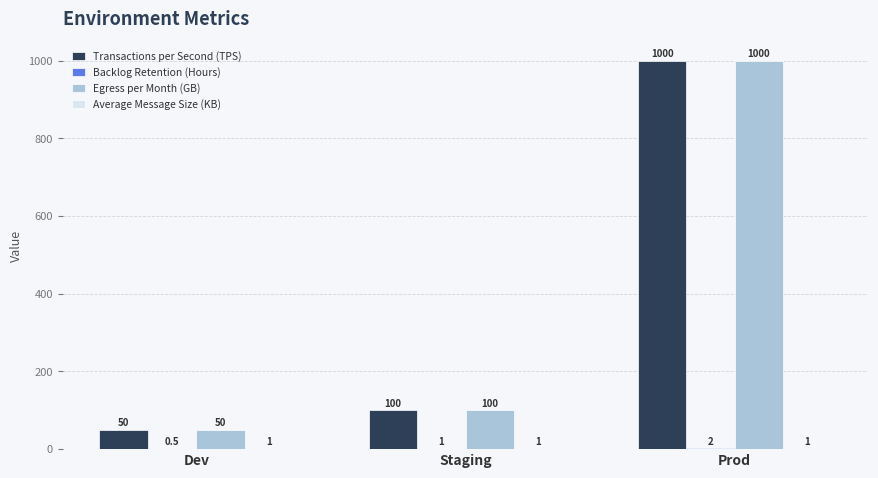

At which category is the sum across all series the highest?

Prod